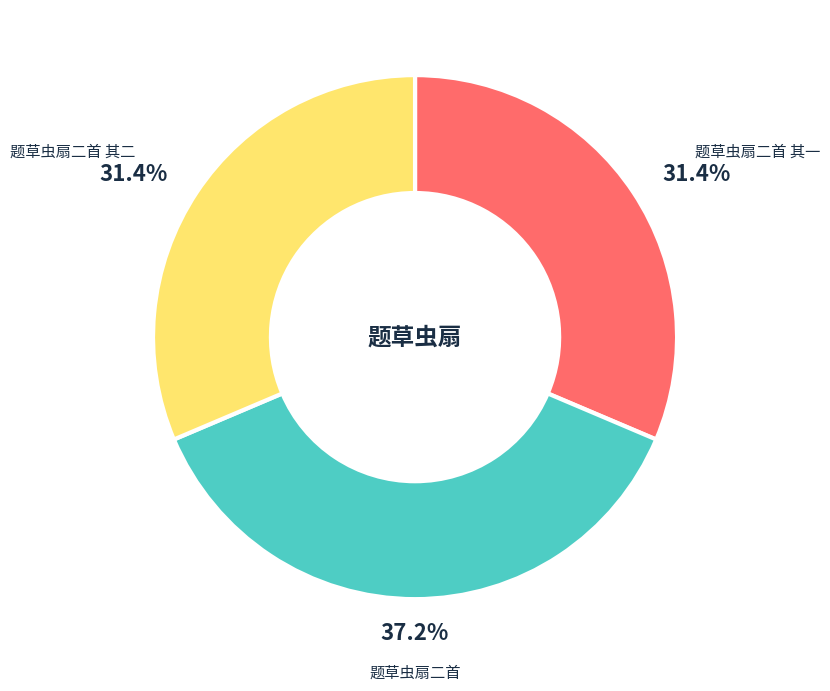

How many slices are in this pie chart?

3